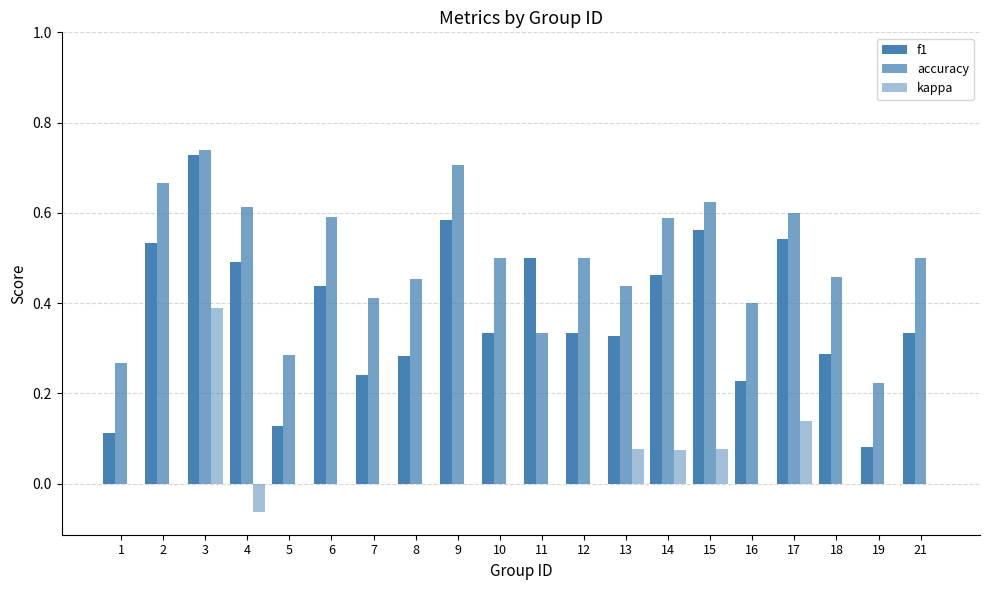

Between 17 and 1, which is larger?

17